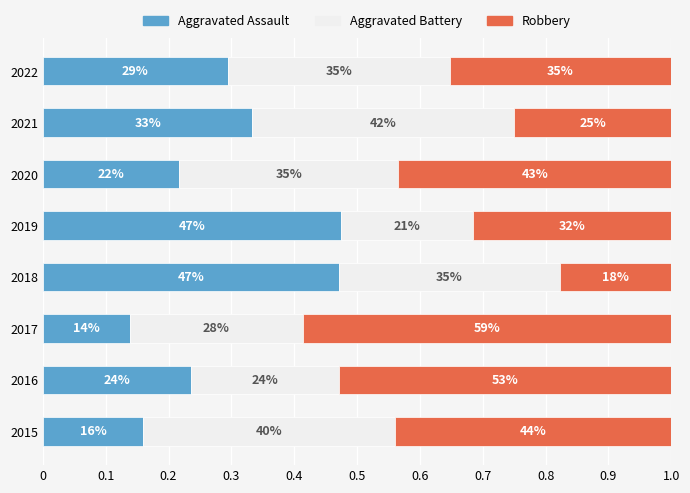

Reading left to right, what are all the values shown in this chart?

Aggravated Assault: 0.2	0.2	0.1	0.5	0.5	0.2	0.3	0.3
Aggravated Battery: 0.4	0.2	0.3	0.4	0.2	0.3	0.4	0.4
Robbery: 0.4	0.5	0.6	0.2	0.3	0.4	0.2	0.4